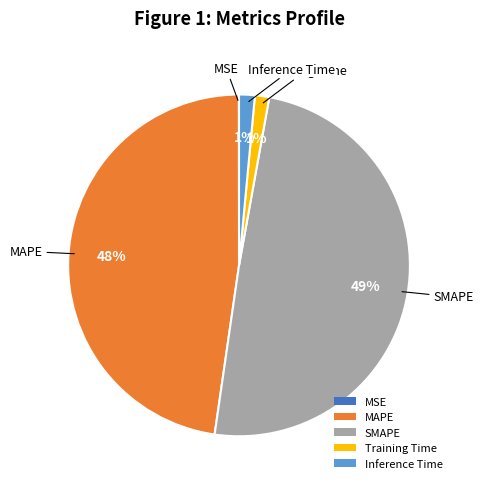

What is the largest slice in the pie chart?

SMAPE